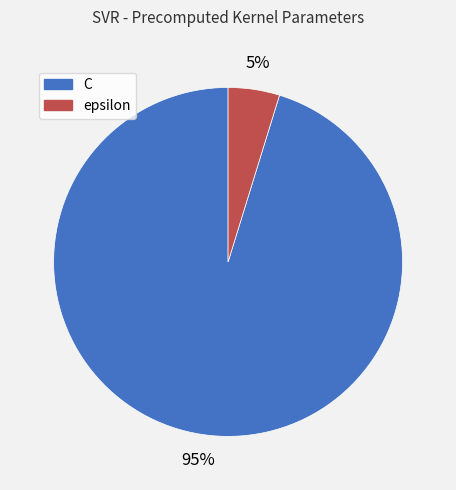

To the nearest percent, what portion does C represent?

95%